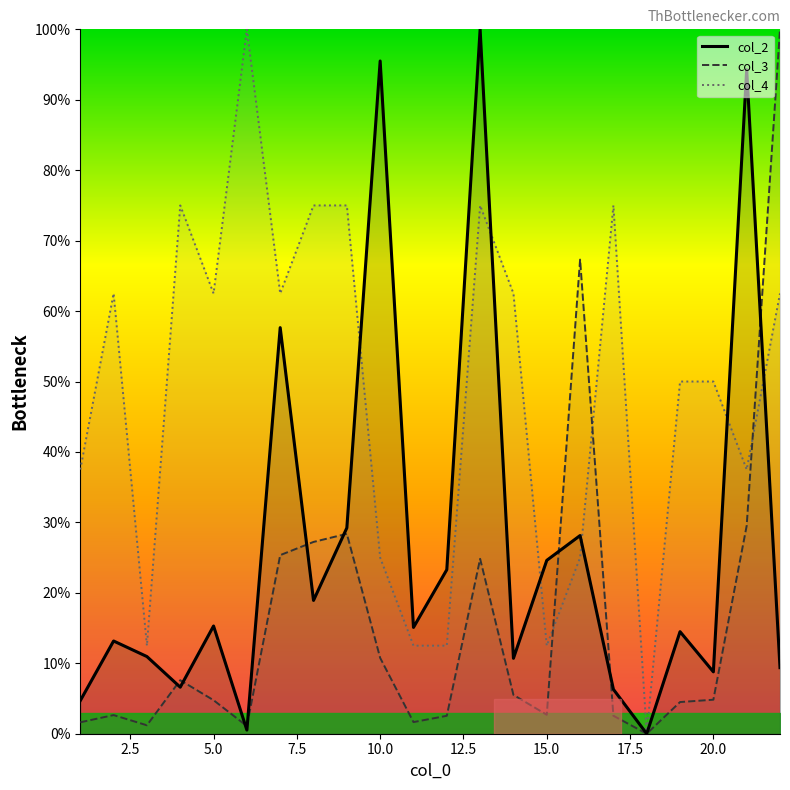

What is the highest value of the col_4 series?

100.0